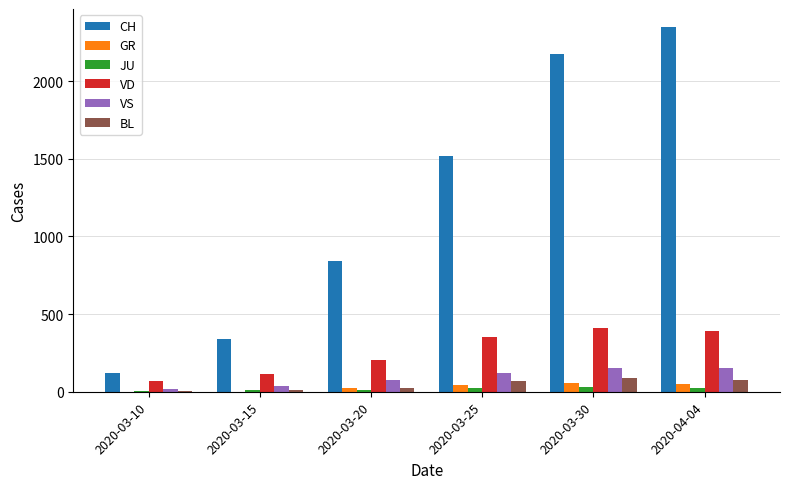

What is the average value of the JU series?

18